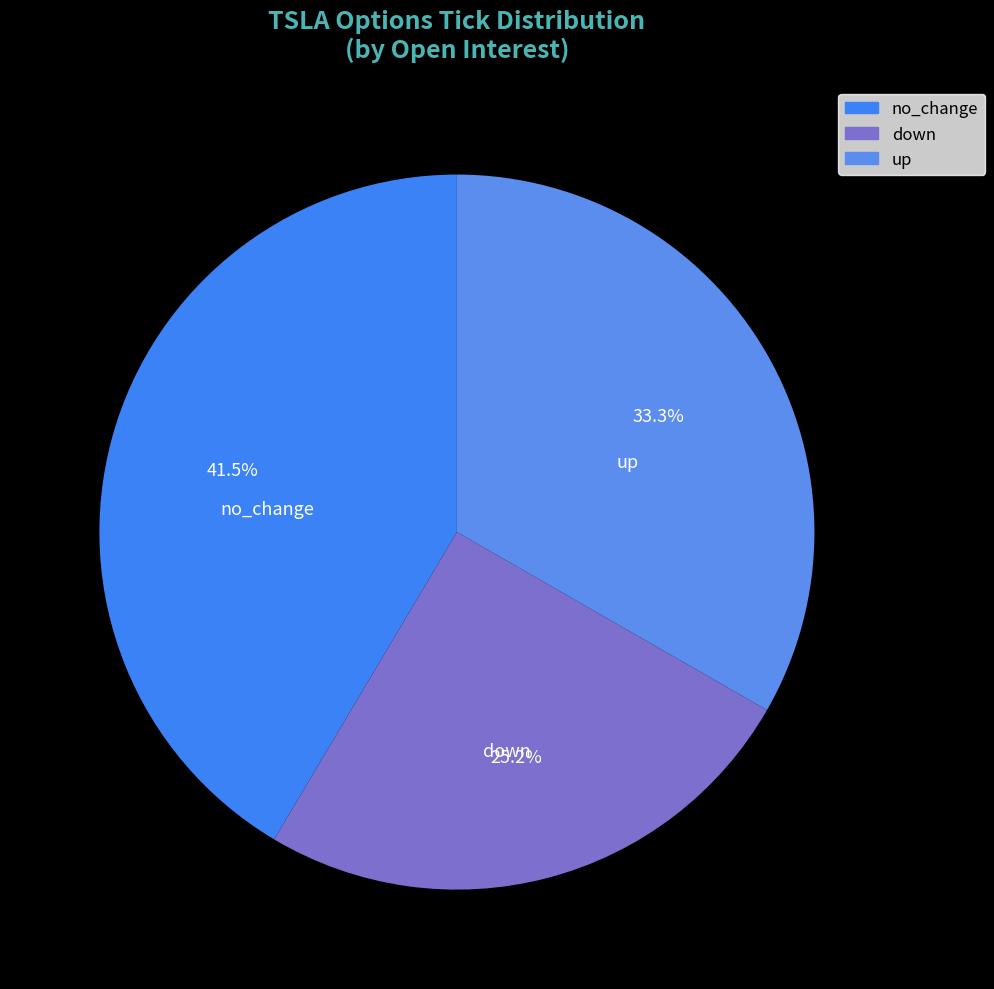

How many segments does this pie chart have?

3